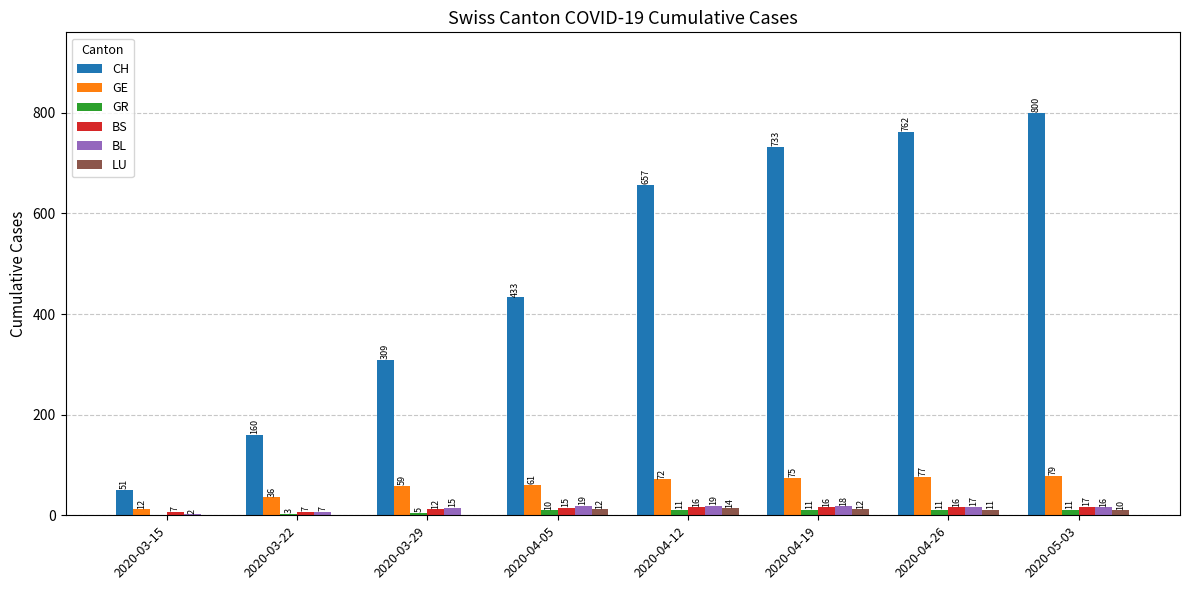

How many groups of bars are there?

8